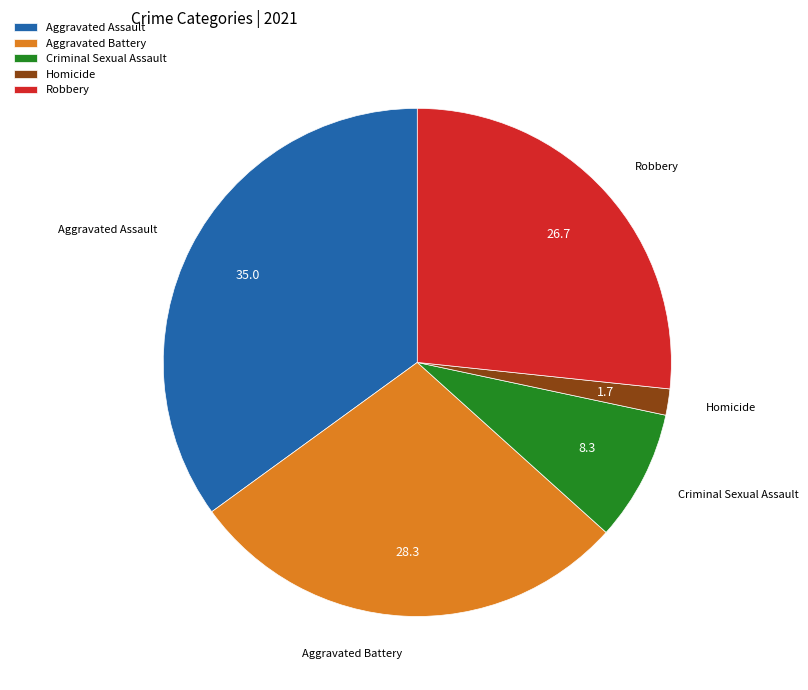

Is there a majority slice in this chart?

No